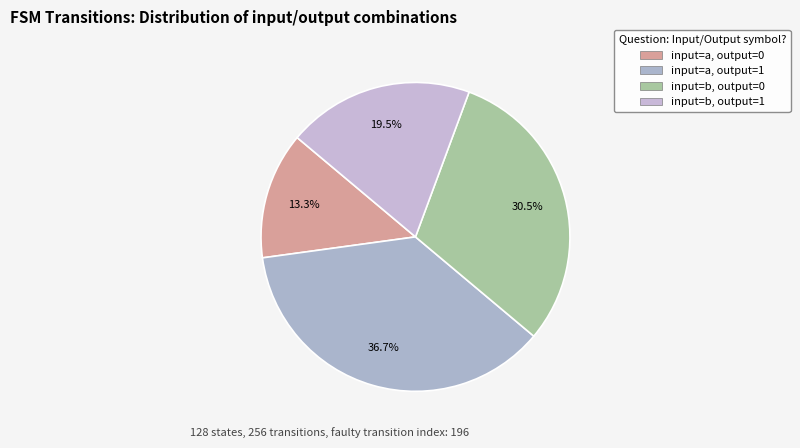

What percentage is the input=a, output=0 slice, to the nearest percent?

13%